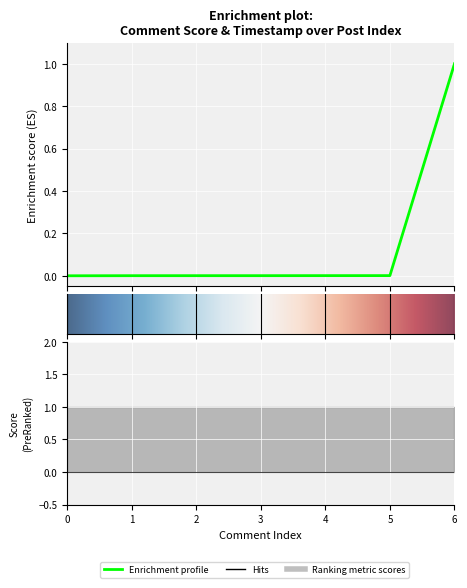

True or false: the data shows 0.0 at 3.

True